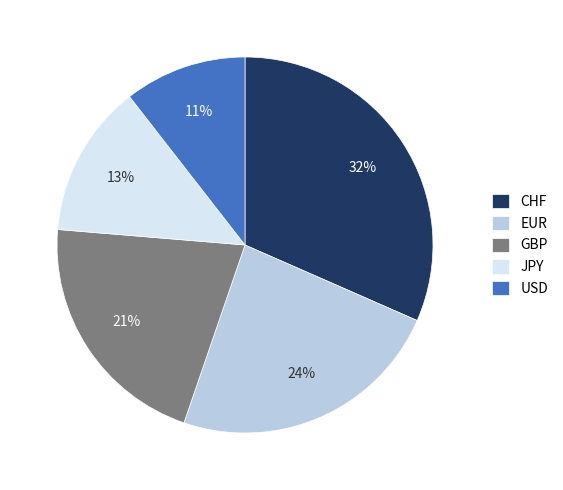

To the nearest percent, what portion does CHF represent?

32%